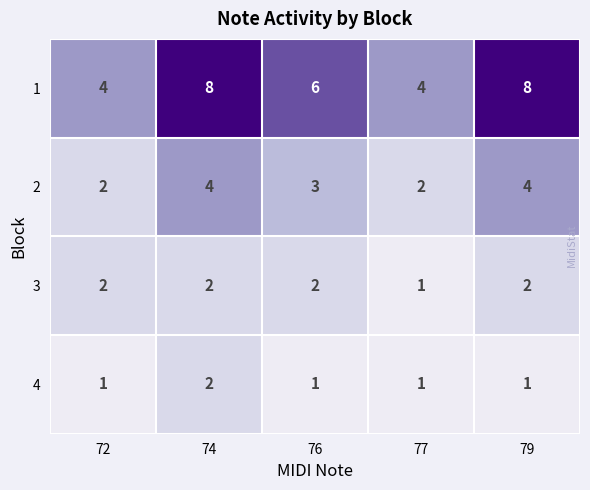

The value of 2 at 74 is 3. True or false?

False